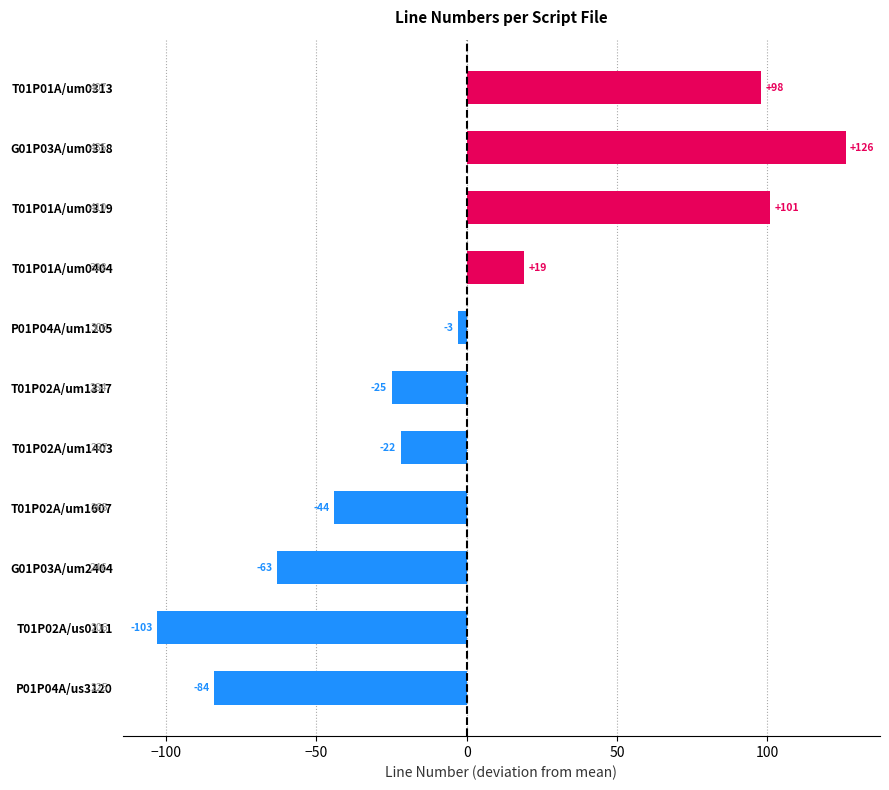

Reading bottom to top, extract all data points from this chart.

P01P04A/us3120=-84	T01P02A/us0111=-103	G01P03A/um2404=-63	T01P02A/um1607=-44	T01P02A/um1403=-22	T01P02A/um1317=-25	P01P04A/um1205=-3	T01P01A/um0404=19	T01P01A/um0319=101	G01P03A/um0318=126	T01P01A/um0313=98